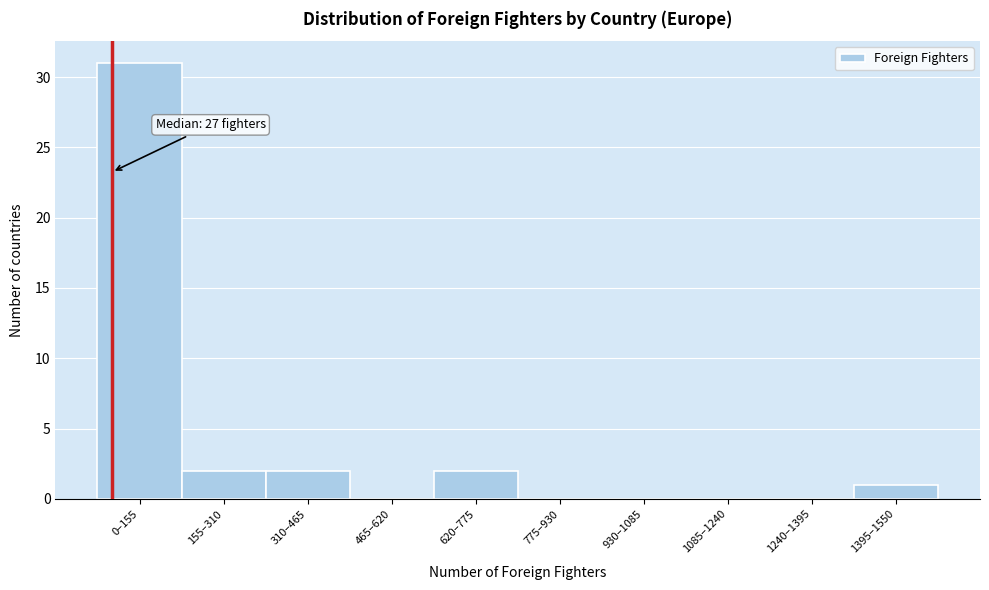

Reading left to right, list all the values displayed in this chart.

0–155=31	155–310=2	310–465=2	465–620=0	620–775=2	775–930=0	930–1085=0	1085–1240=0	1240–1395=0	1395–1550=1